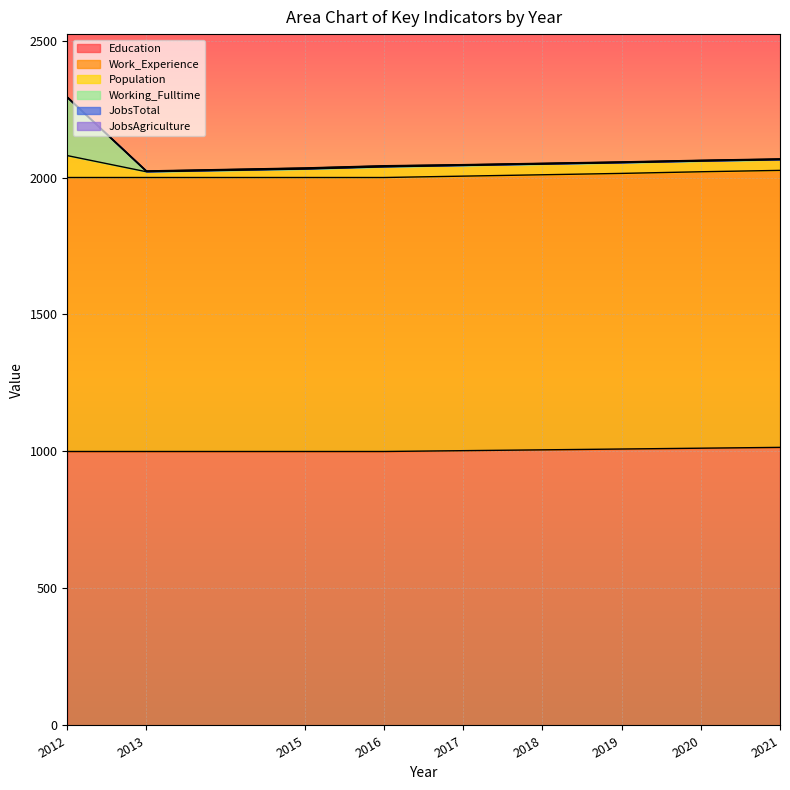

Between 2017 and 2021, which series saw the biggest shift?

Work_Experience